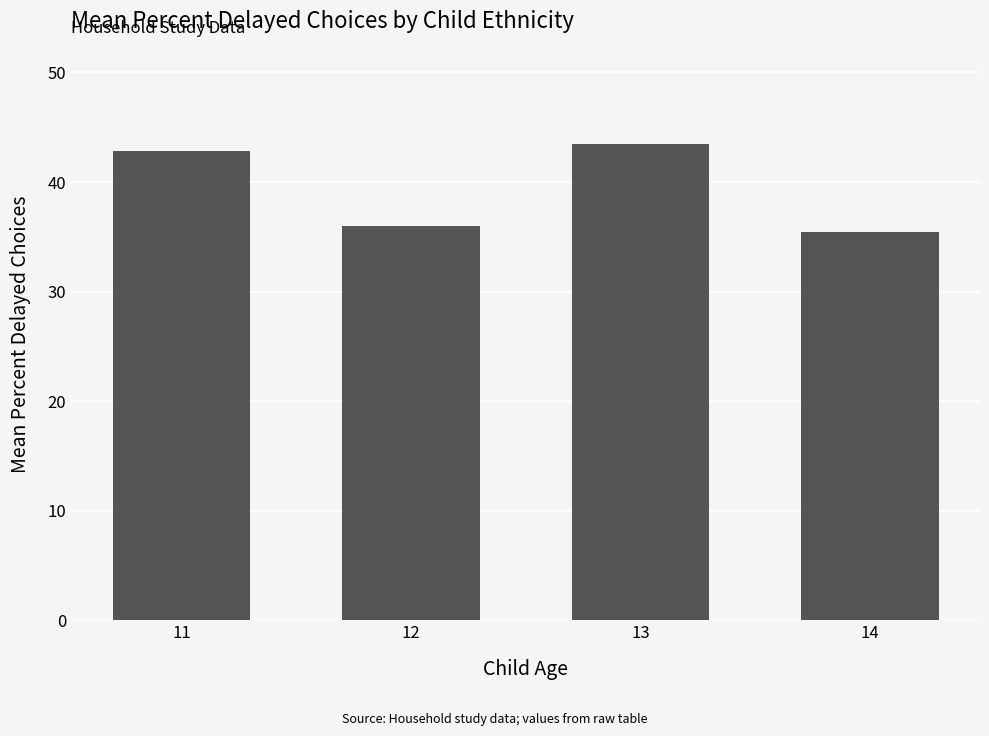

The chart shows a value of 29.6 at 11. True or false?

False